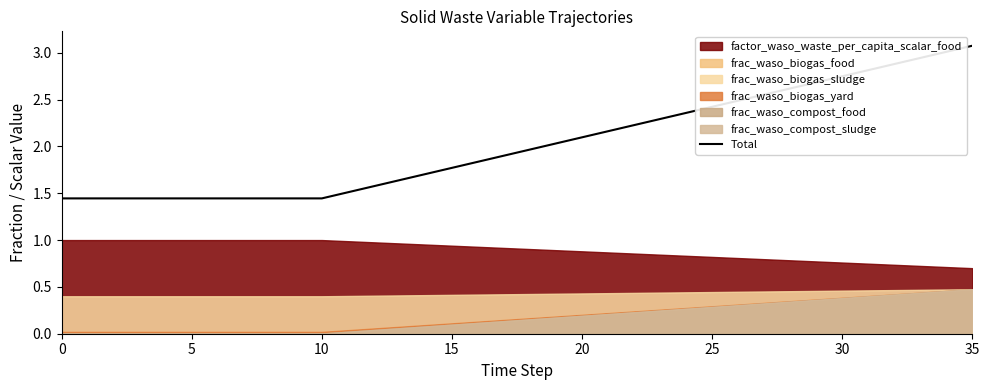

Which category has the highest value in the Total series?

35